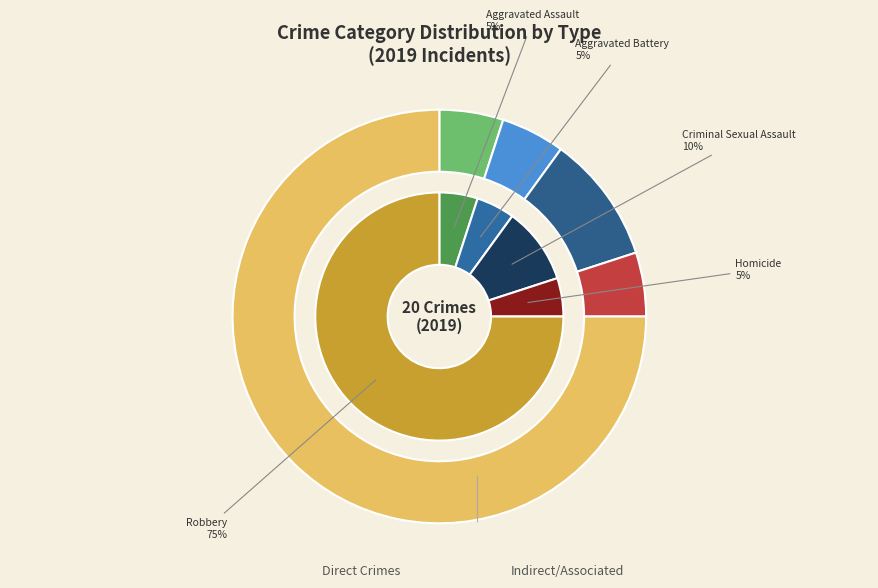

True or false: Homicide accounts for 1% of the total.

False